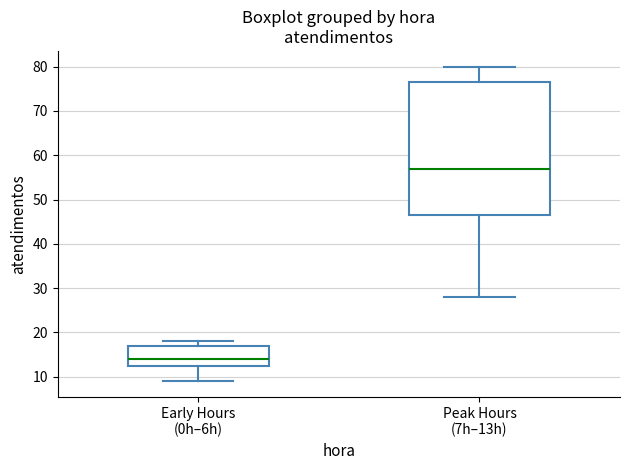

Which box has the lowest median line?

Early Hours (0h–6h)